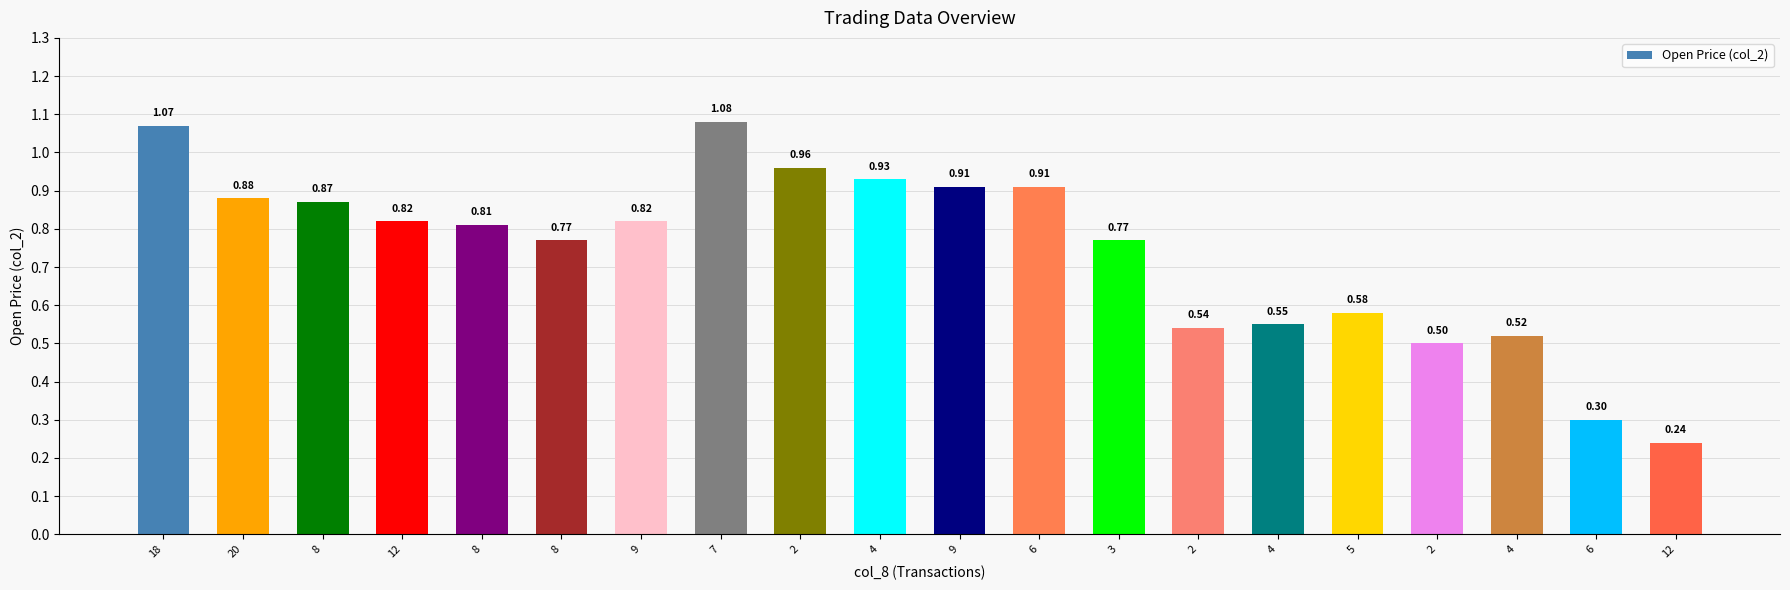

Between 9 and 5, which is larger?

9